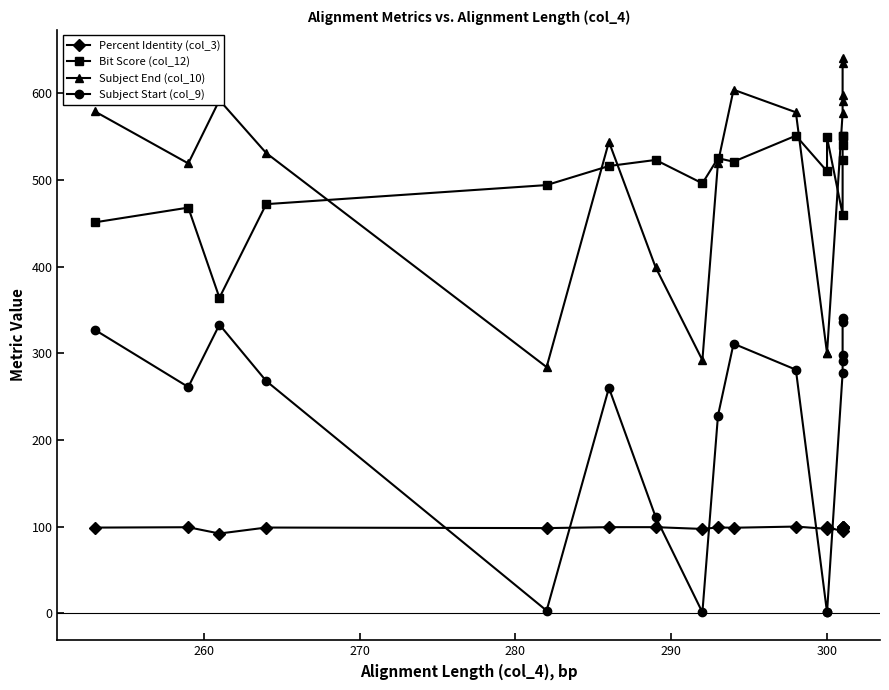

What is the maximum value for Bit Score (col_12)?

551.0